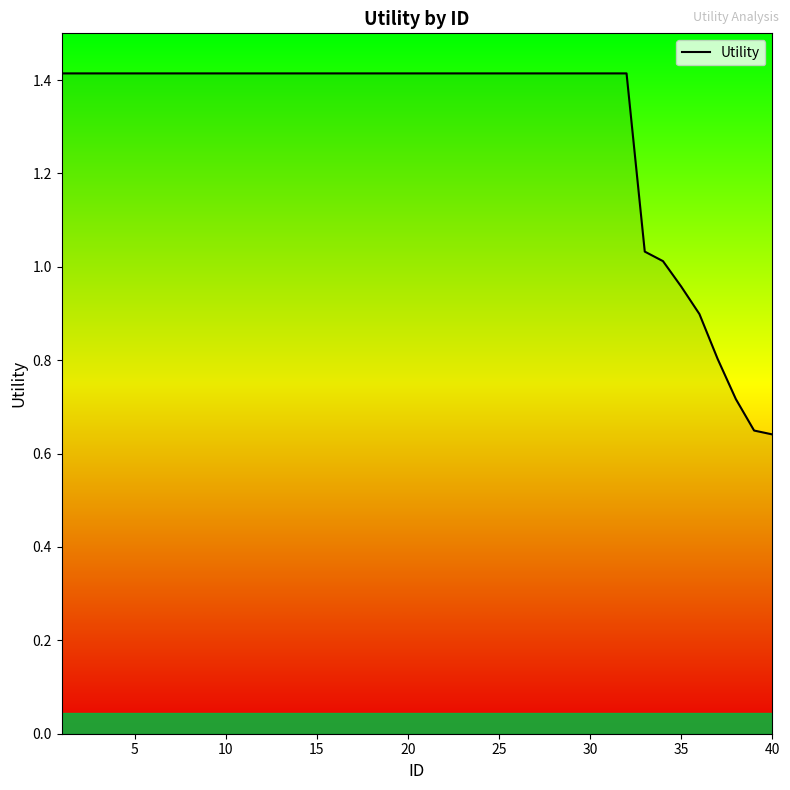

What is the maximum value shown in the chart?

1.4